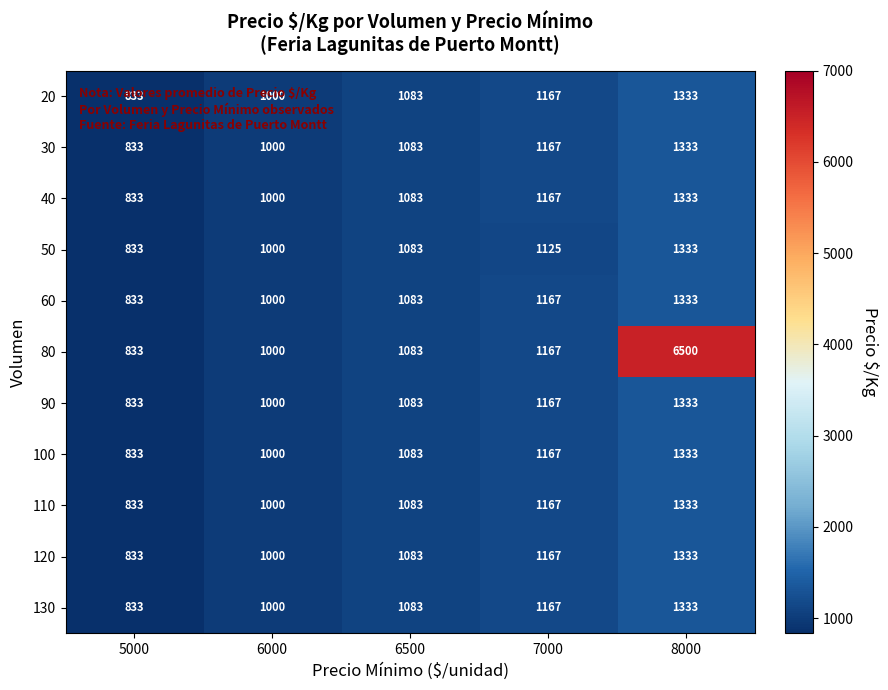

Between 6500 and 8000, which series saw the biggest shift?

80